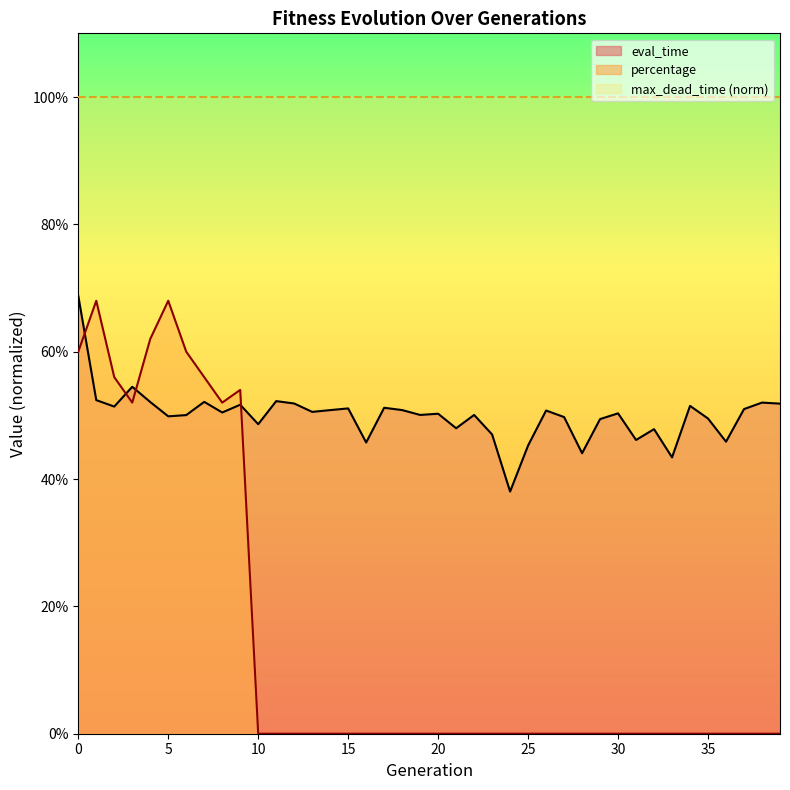

What is the difference between the highest and lowest values at 13?

0.5